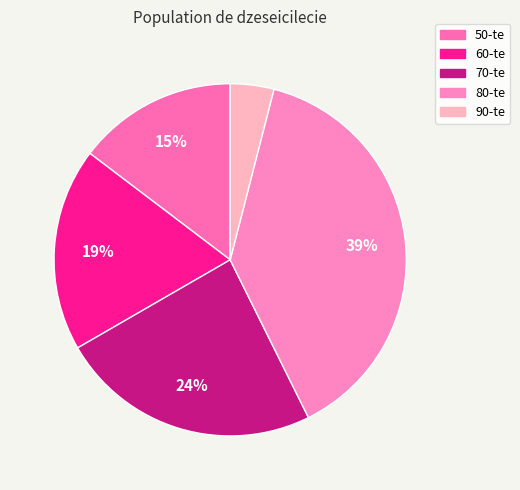

How many segments does this pie chart have?

5